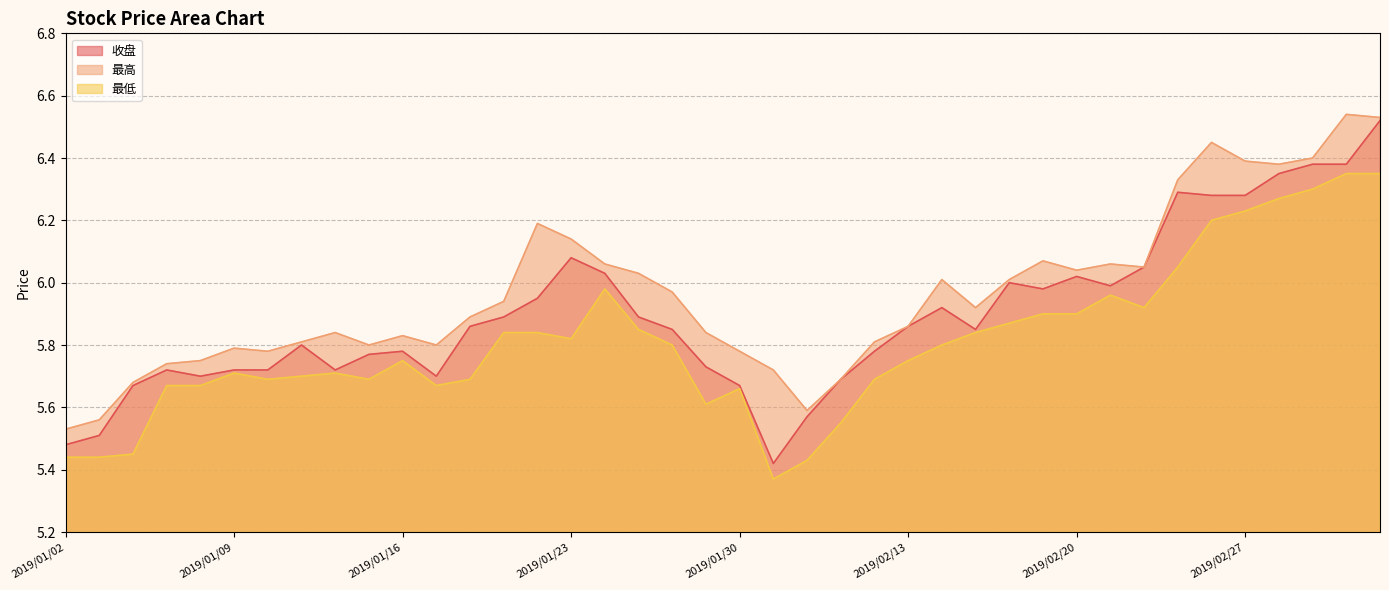

Rank the series by their maximum value, from highest to lowest.

最高, 收盘, 最低